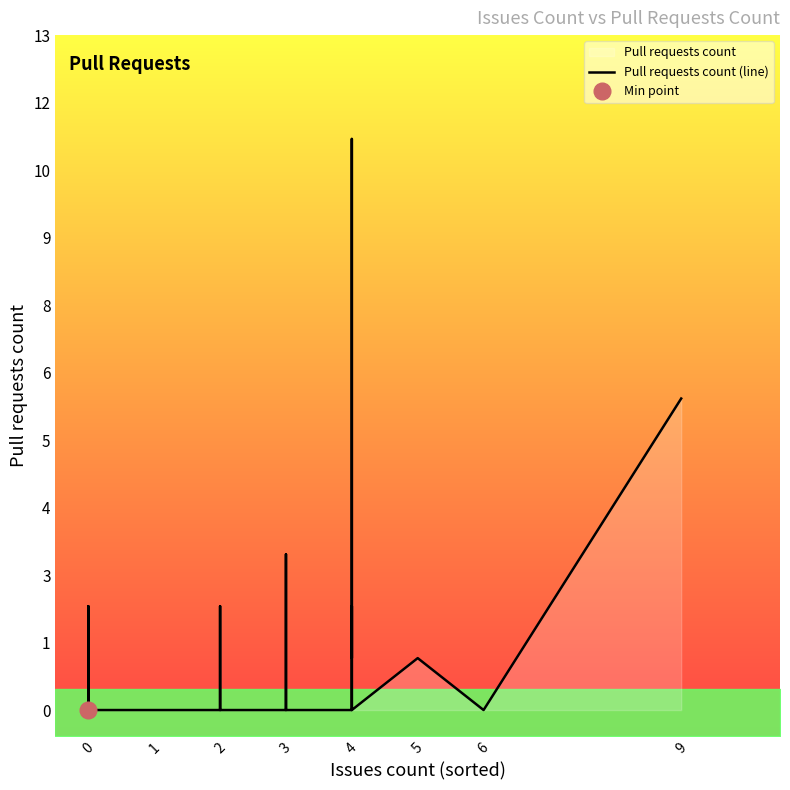

How many data points does each series have?

40